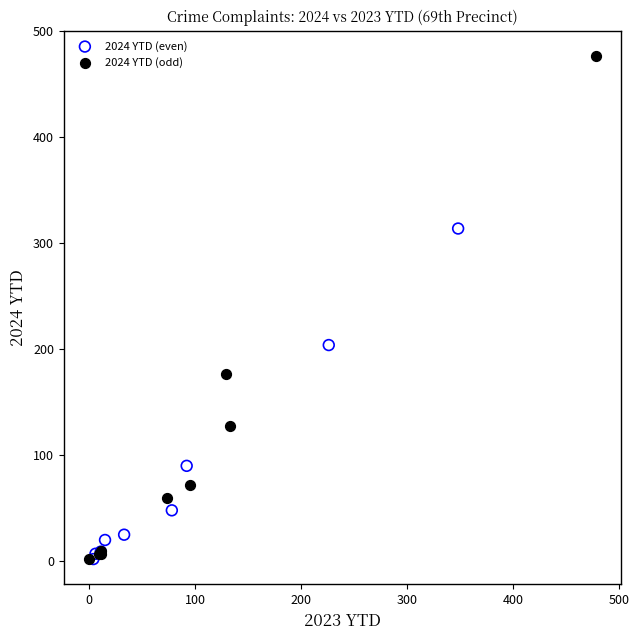

What are all the series names shown in the legend?

2024 YTD (even), 2024 YTD (odd)